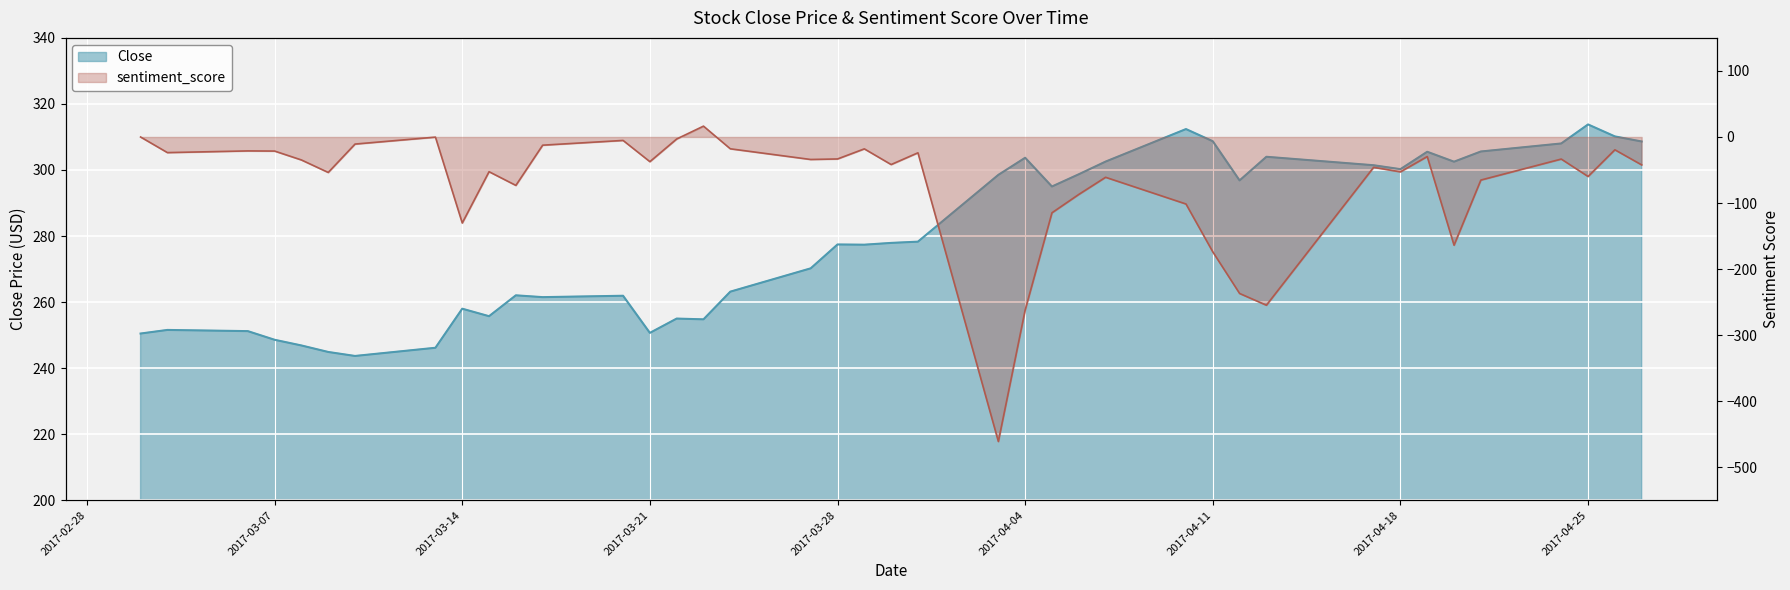

What is the value of the sentiment_score point at the 4th from the left?

-21.3